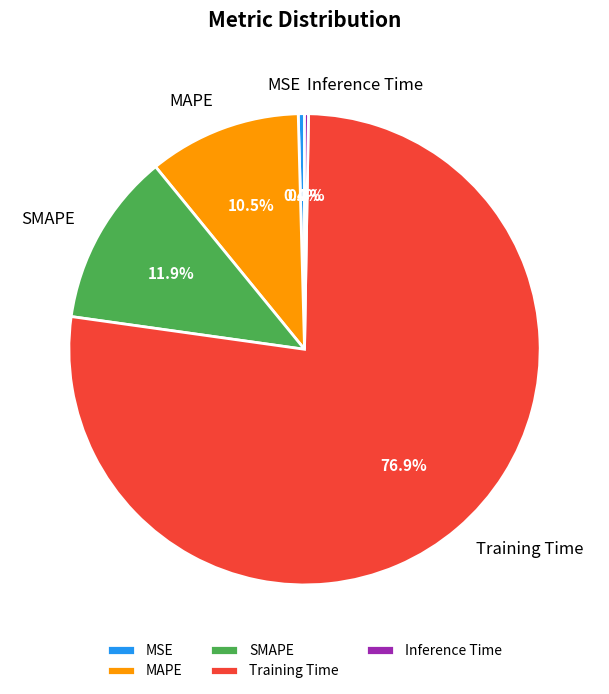

Does any single category account for the majority?

Yes